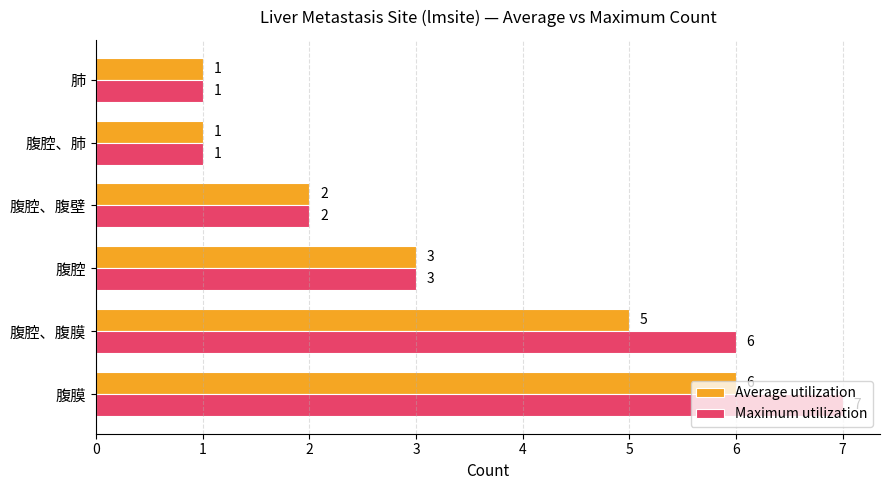

True or false: Average utilization has a value of 1 at 腹腔、肺.

True